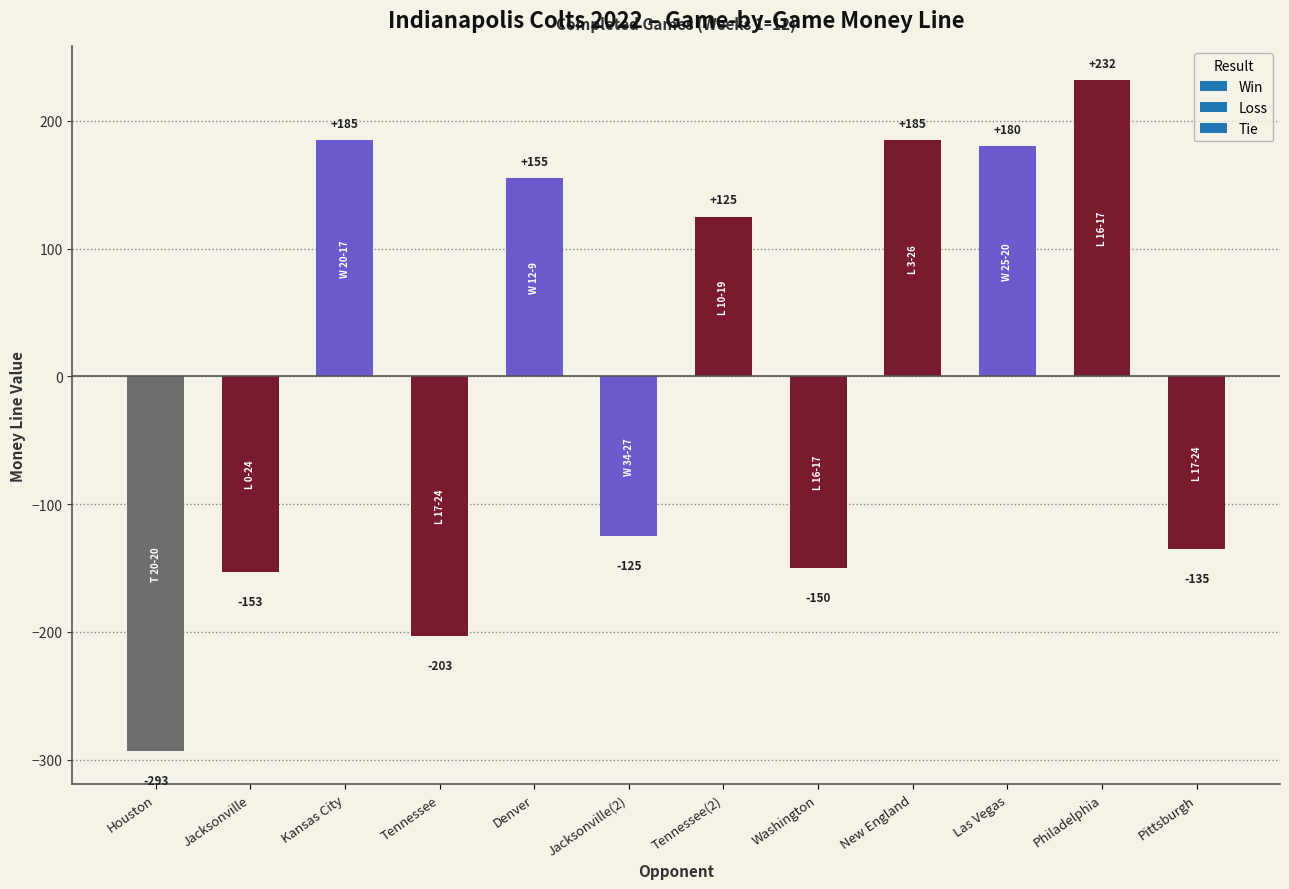

At which label is the value closest to -30?

Jacksonville(2)